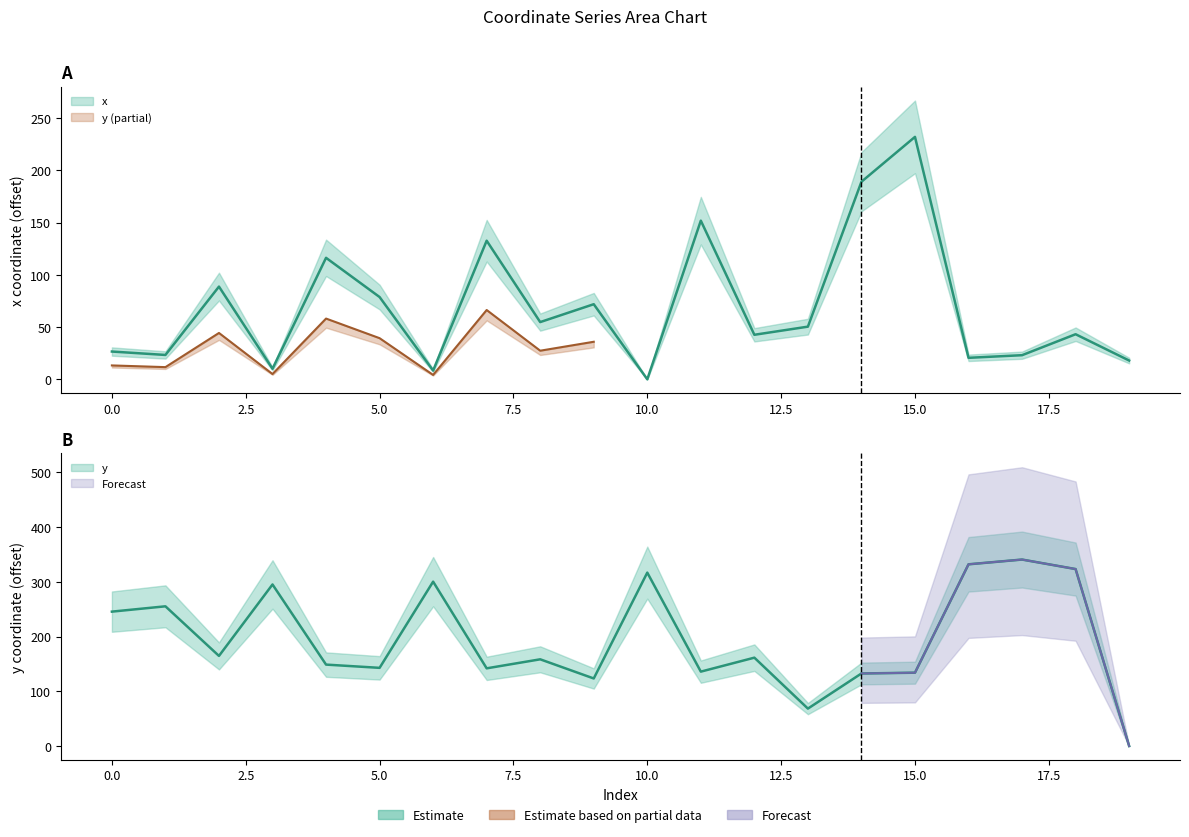

Which series ends up on top after the final intersection of y and x?

x